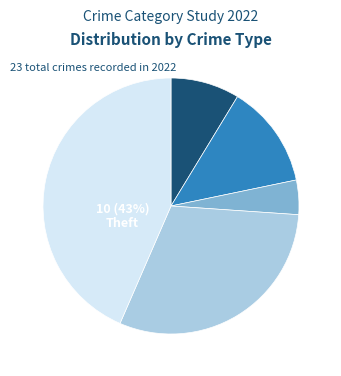

To the nearest percent, what portion does Robbery represent?

30%